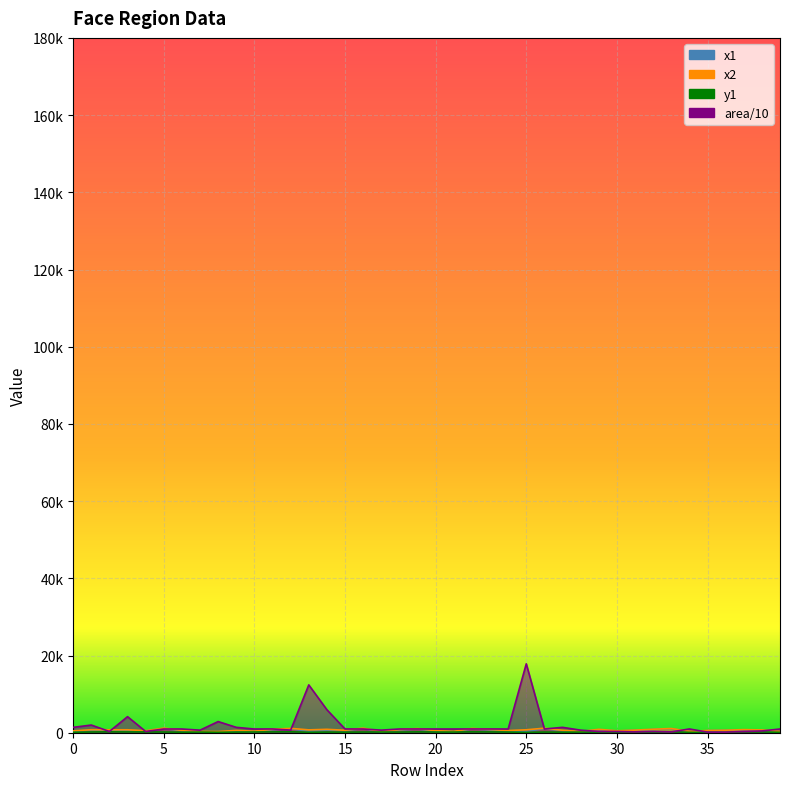

In area, how many points are higher than both neighbors (excluding endpoints)?

10